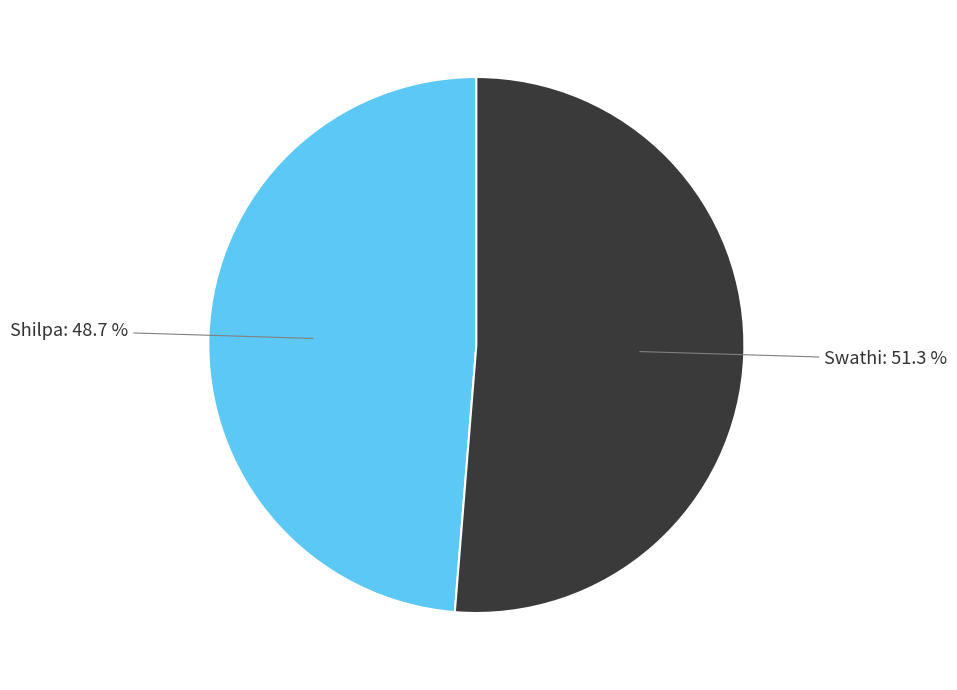

Count the number of slices in the pie.

2